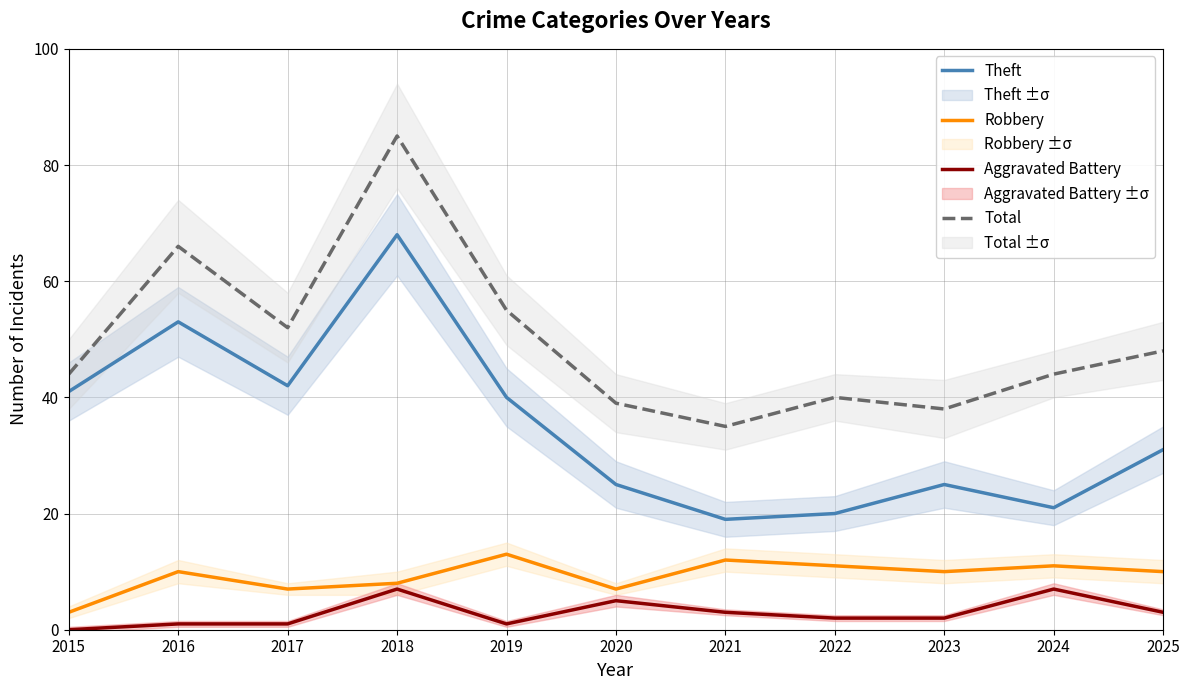

At which label is Total closest to 60?

2019